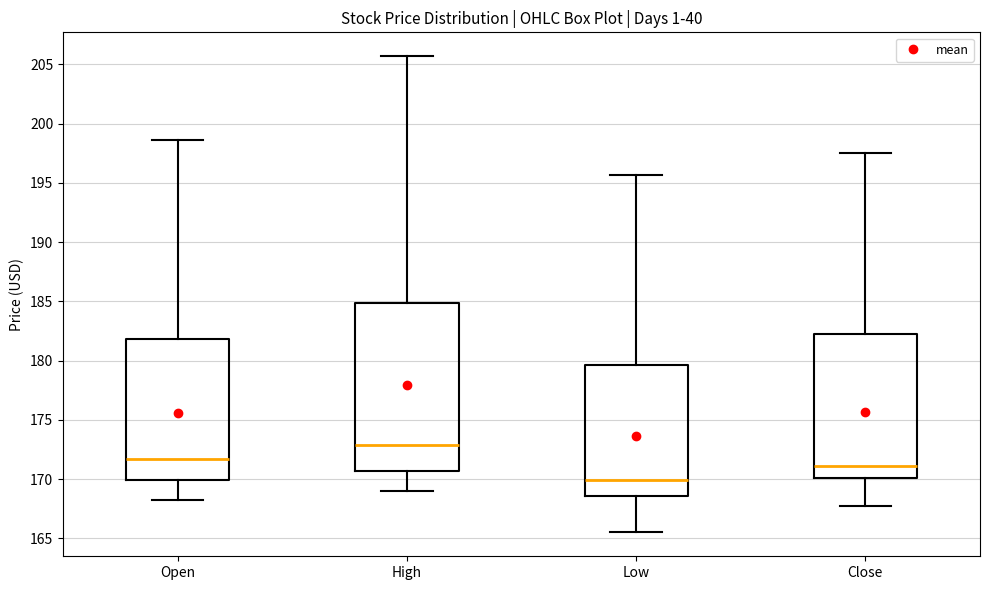

Reading left to right, transcribe this box plot: for each box, give where its median line is, the range the box spans, and where its two whiskers end, as read against the y-axis. The values are not printed on the chart, so give them approximately, as read against the axis.

Open: median 171.5, box 170.0 to 182.0, whiskers 168.5 to 198.5
High: median 173.0, box 170.5 to 185.0, whiskers 169.0 to 205.5
Low: median 170.0, box 168.5 to 179.5, whiskers 165.5 to 195.5
Close: median 171.0, box 170.0 to 182.0, whiskers 167.5 to 197.5